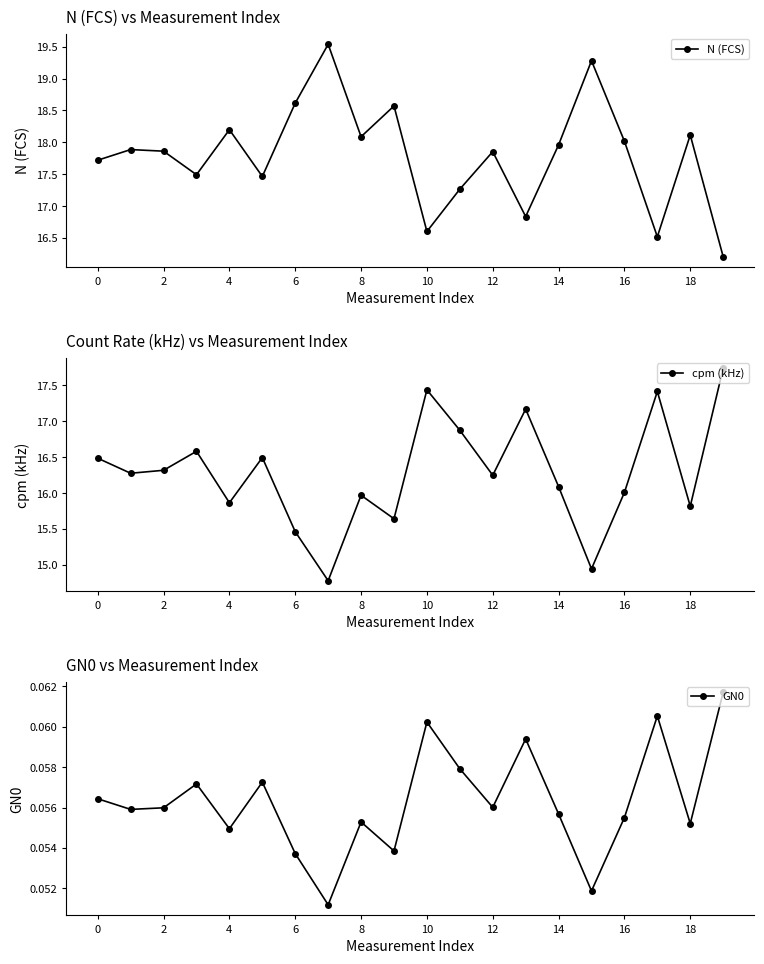

What is the difference between the maximum and minimum values in the cpm (kHz) series?

3.0